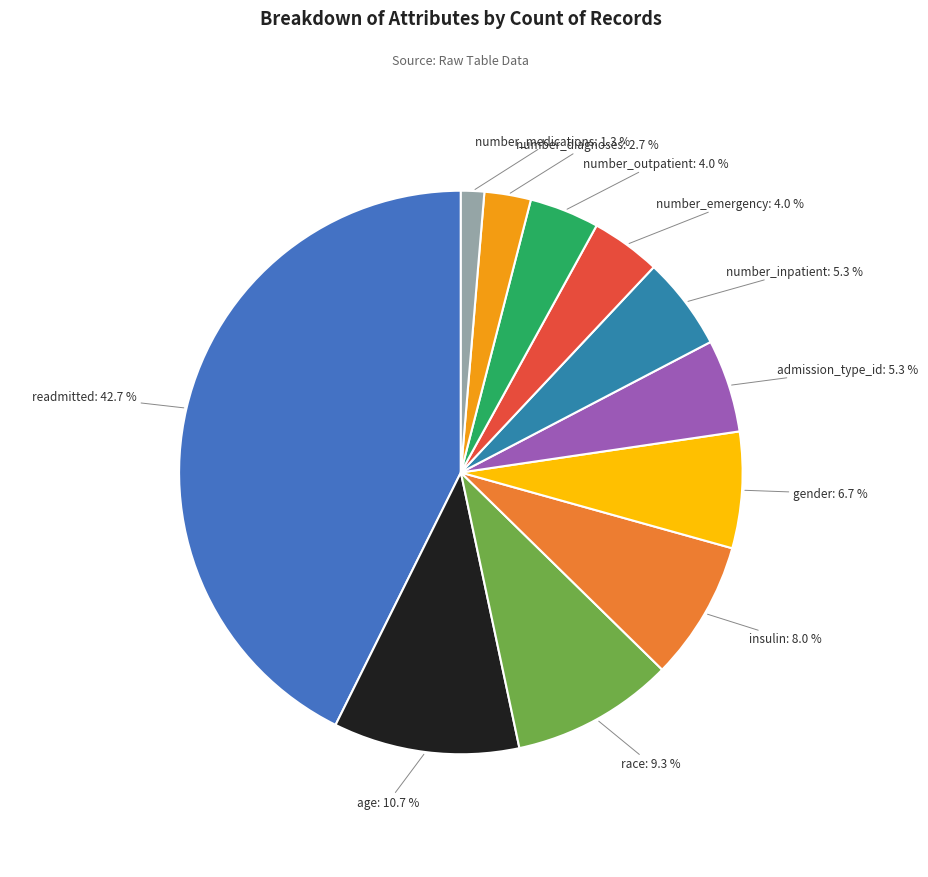

The gender slice represents 1% of the pie. True or false?

False